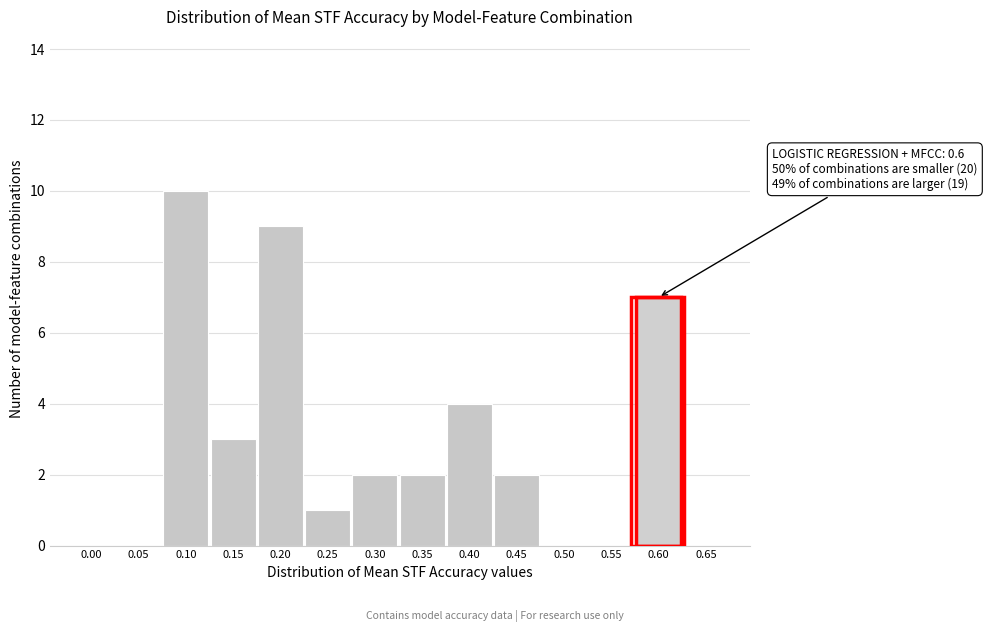

Reading left to right, what are all the values shown in this chart?

0.00=0	0.05=0	0.10=10	0.15=3	0.20=9	0.25=1	0.30=2	0.35=2	0.40=4	0.45=2	0.50=0	0.55=0	0.60=7	0.65=0